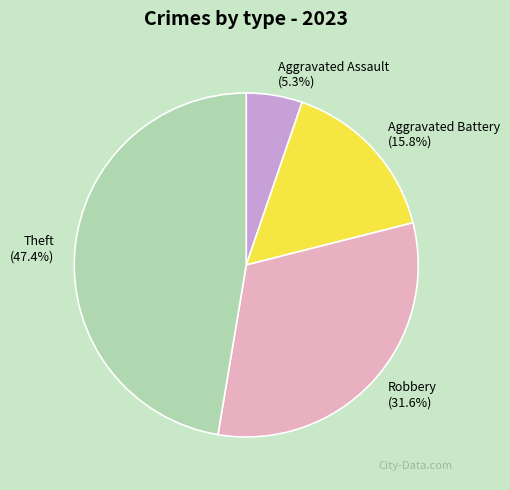

To the nearest percent, what is the combined percentage of Theft and Aggravated Assault?

53%